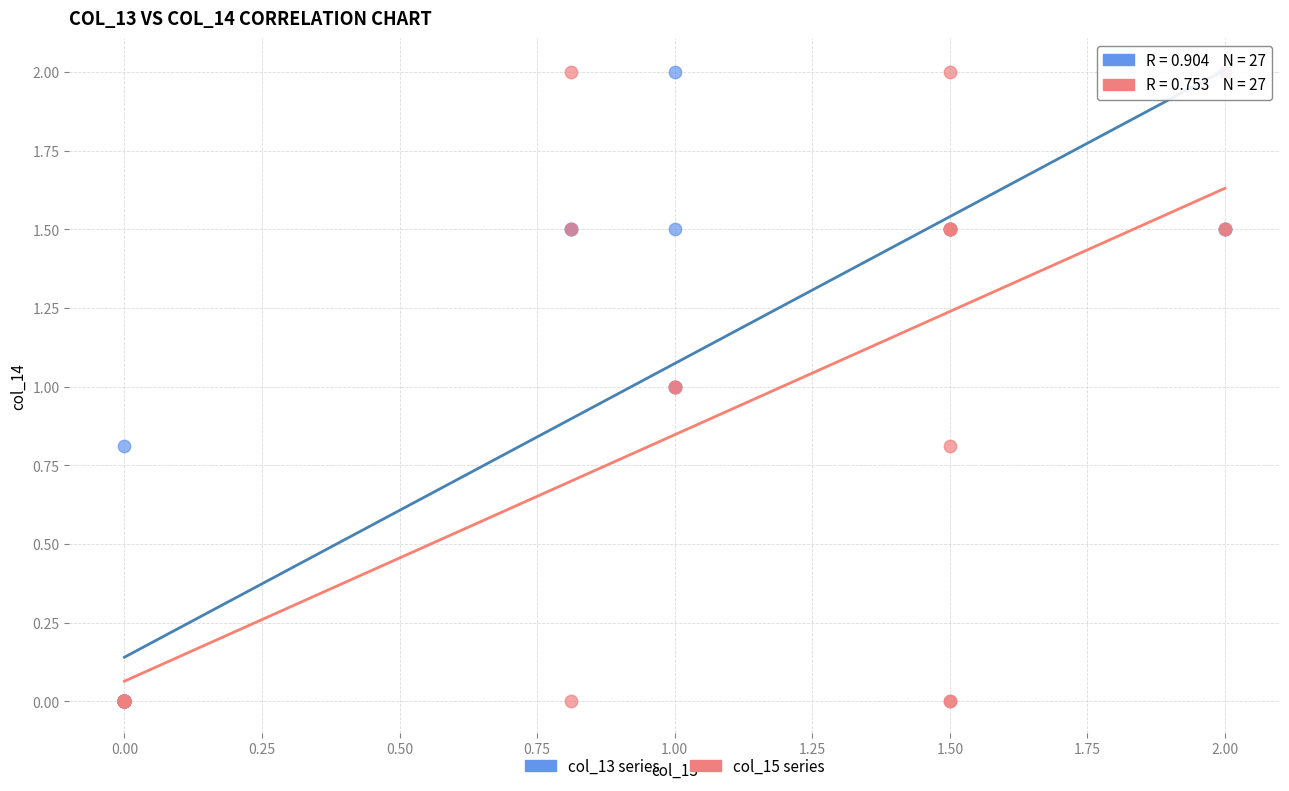

What are all the series names shown in the legend?

col_13 series, col_15 series